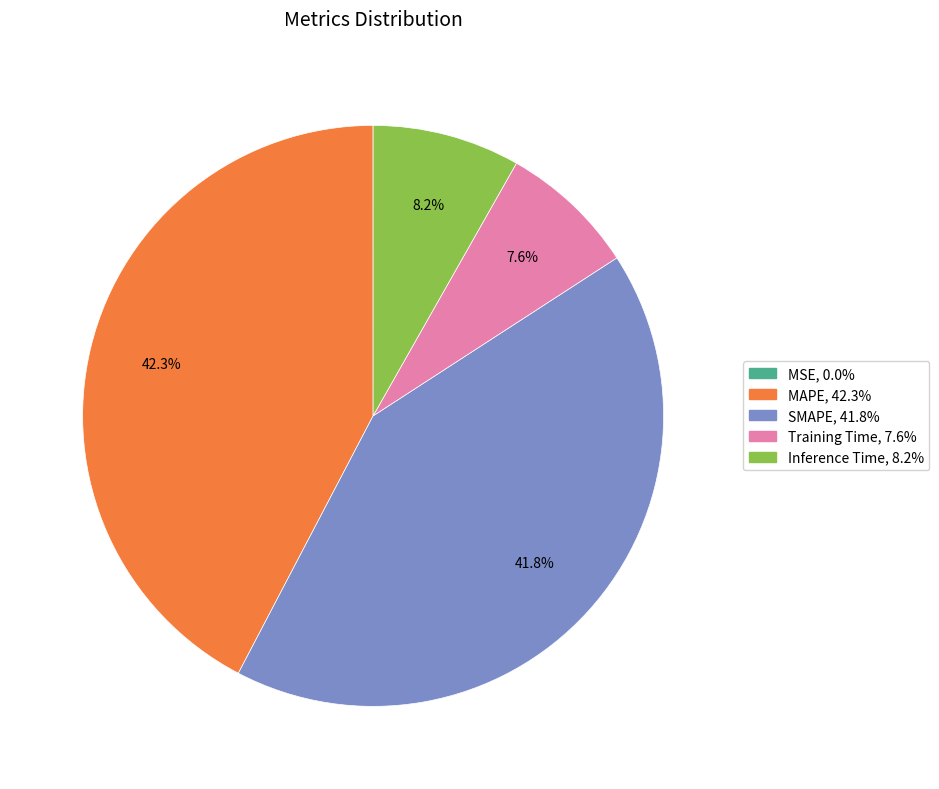

Is SMAPE the majority of the pie?

No